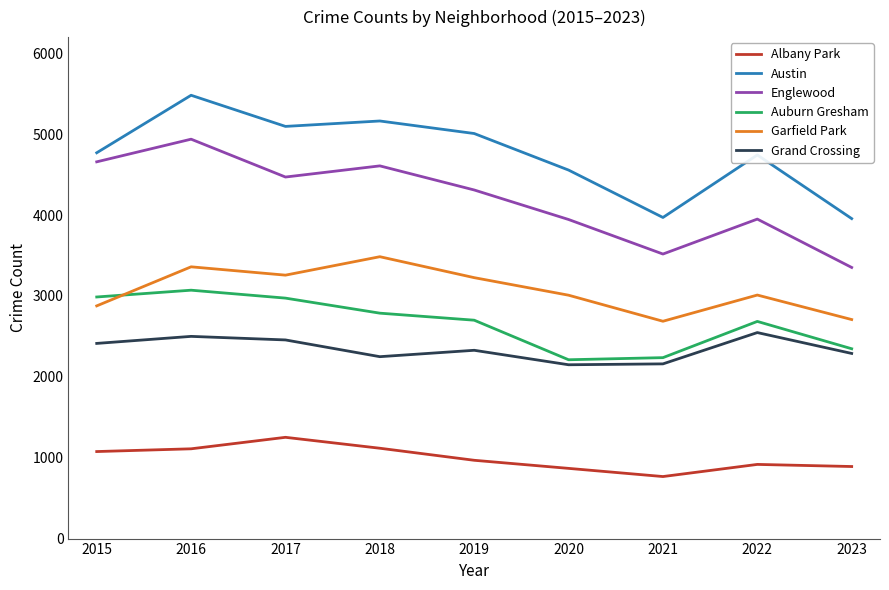

True or false: Grand Crossing and Garfield Park intersect in this chart.

False